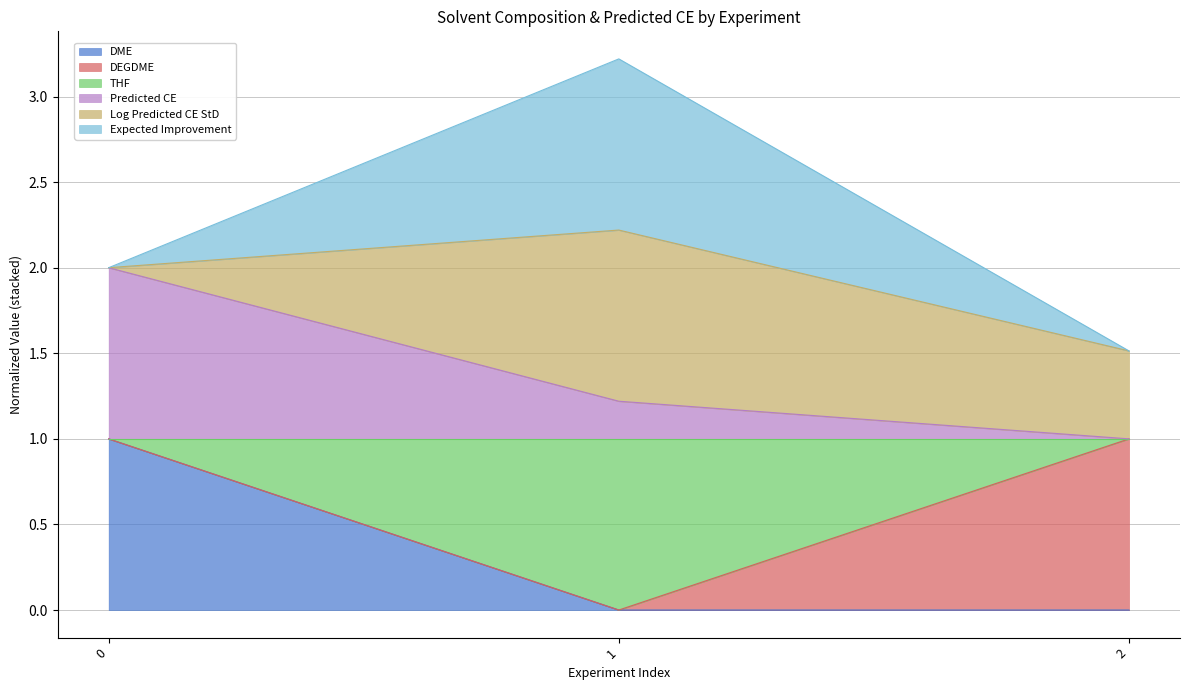

The DME series shows -0.6 at 2. True or false?

False